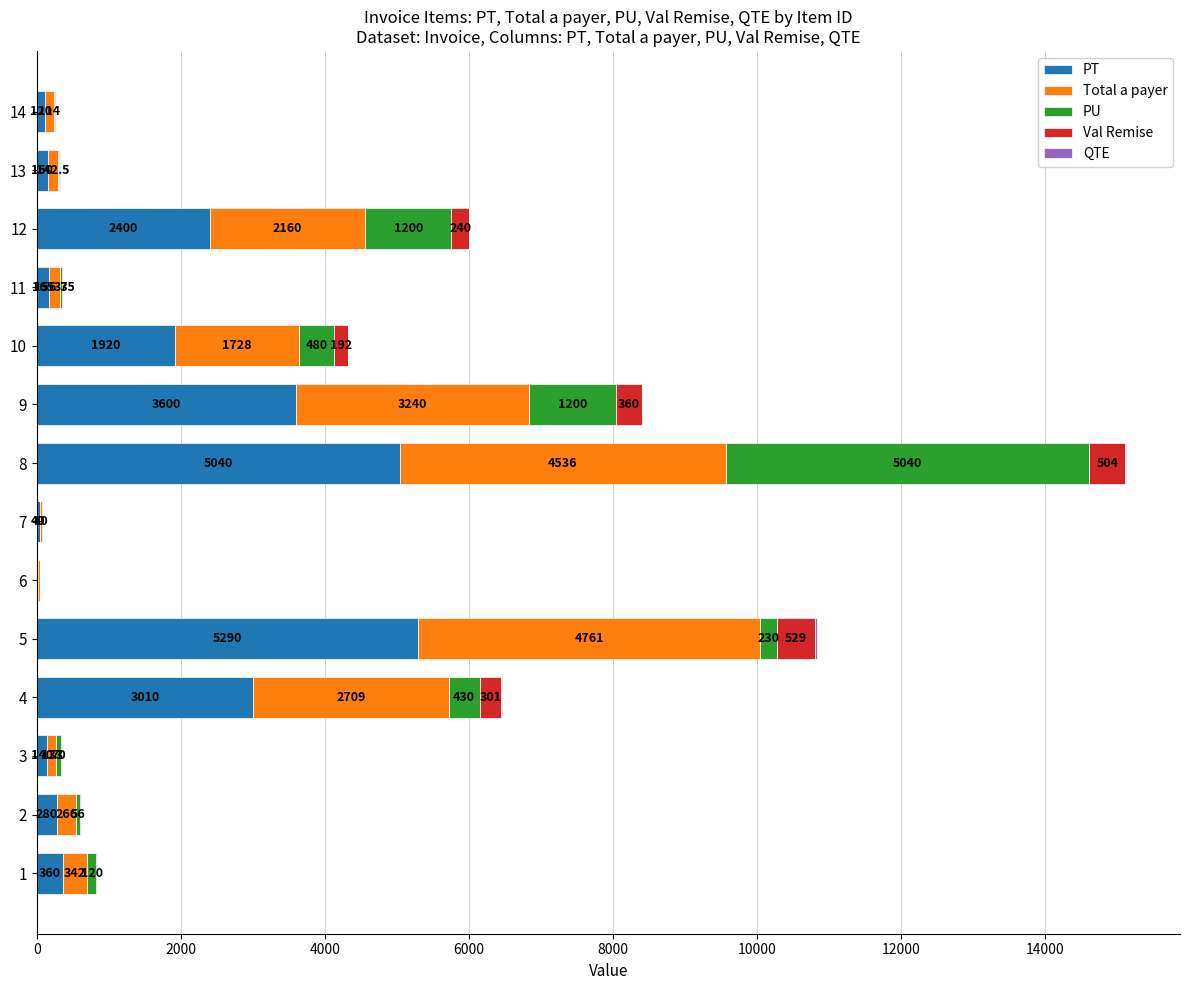

At which category is the sum across all series the highest?

8